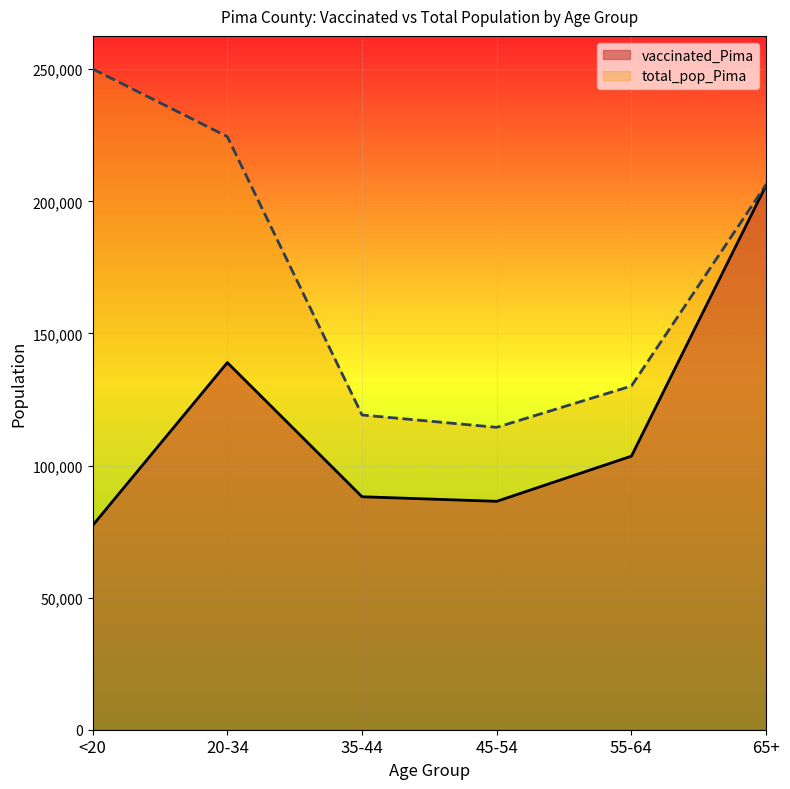

True or false: total_pop_Pima and vaccinated_Pima cross at least once.

False